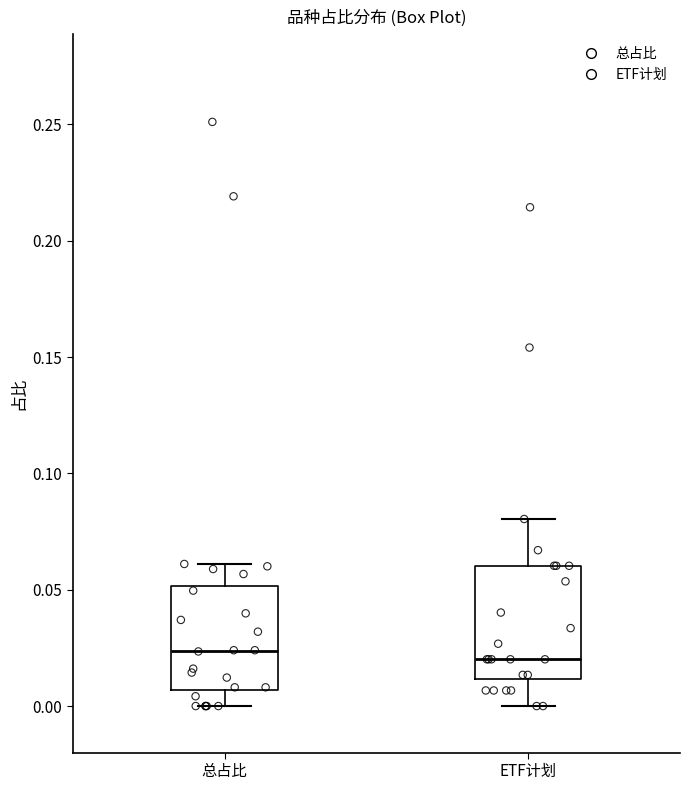

Reading left to right, read every box against the y-axis: the position of its median line, the range the box covers, and the ends of its whiskers. The values are not printed on the chart, so give them approximately, as read against the axis.

总占比: median 0.025, box 0.005 to 0.050, whiskers 0.000 to 0.060
ETF计划: median 0.020, box 0.010 to 0.060, whiskers 0.000 to 0.080